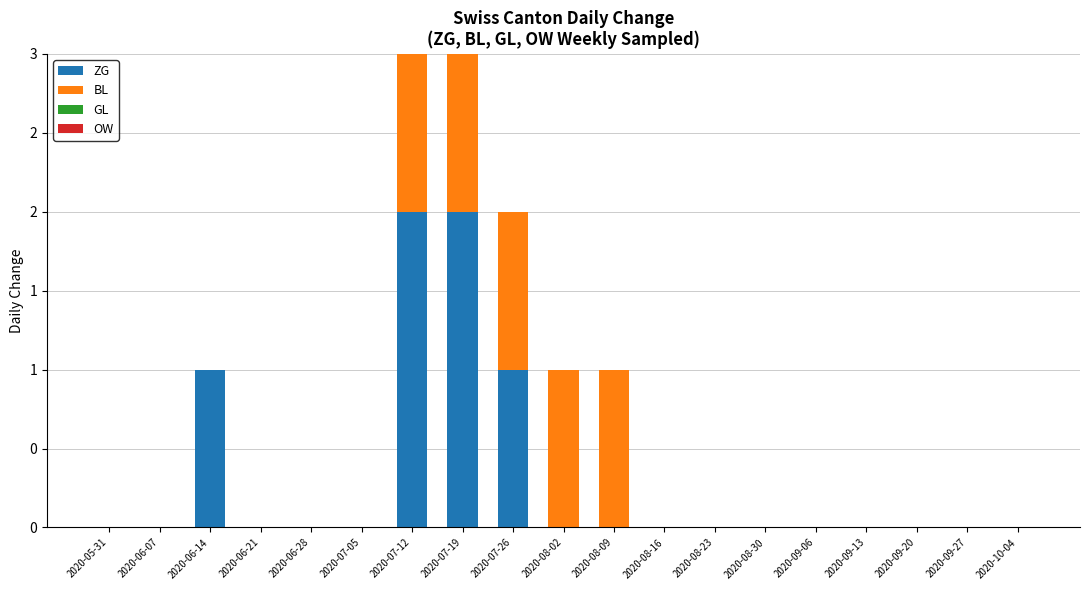

Which series has the largest total across all categories?

ZG